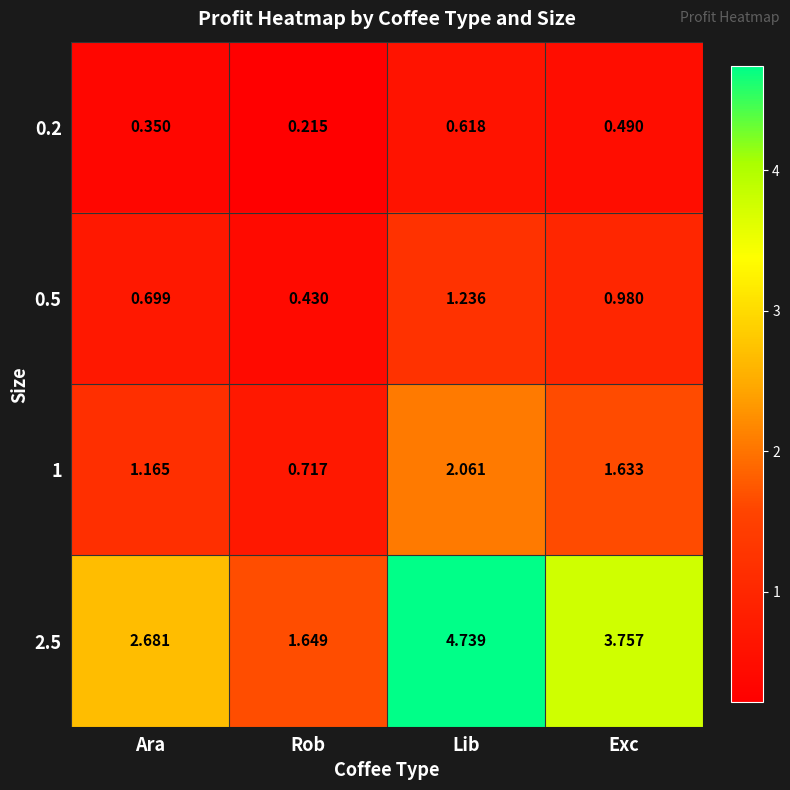

List the labels in order of 1 value, smallest first.

Rob, Ara, Exc, Lib